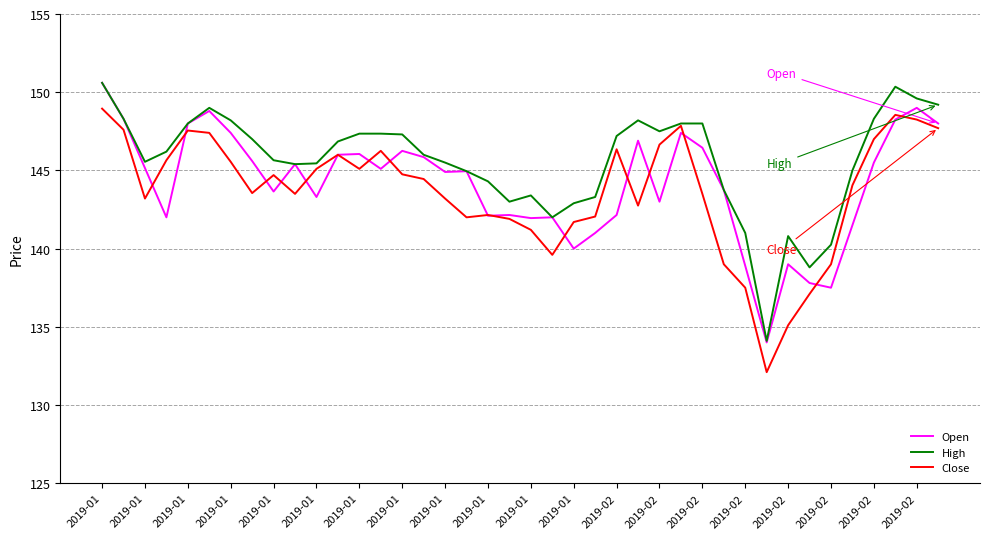

What is the maximum value shown in the chart?

150.6